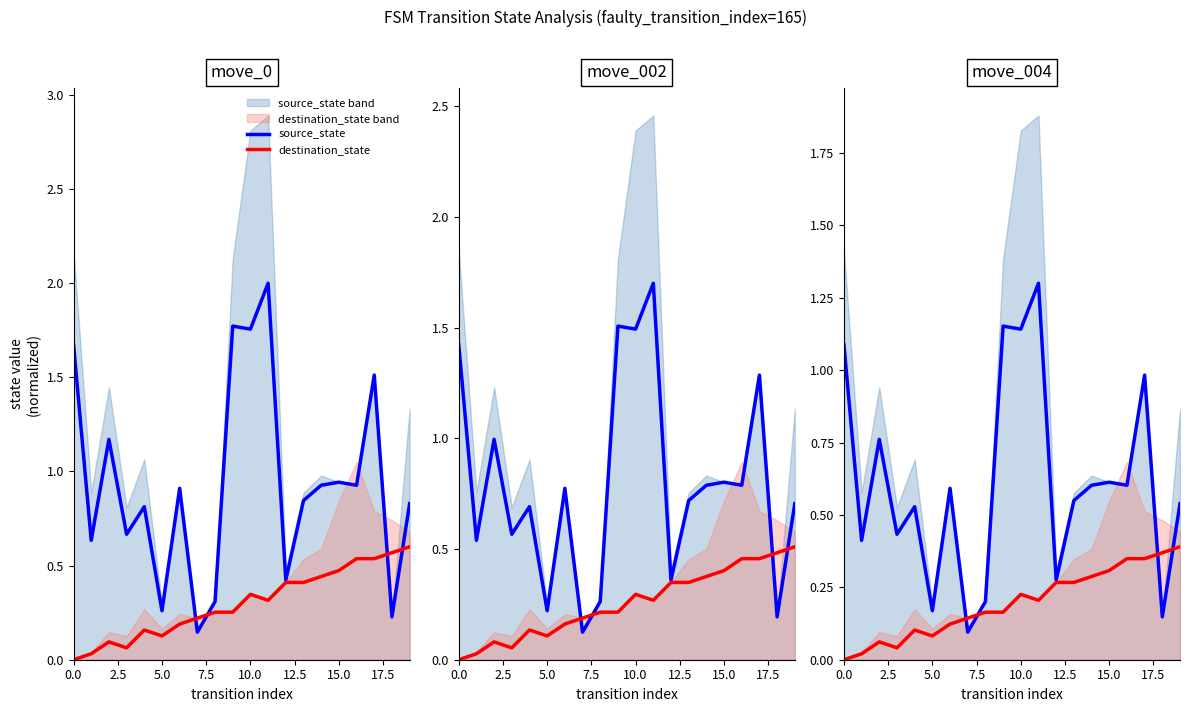

Is it true that source_state equals 0.5 at 12?

False